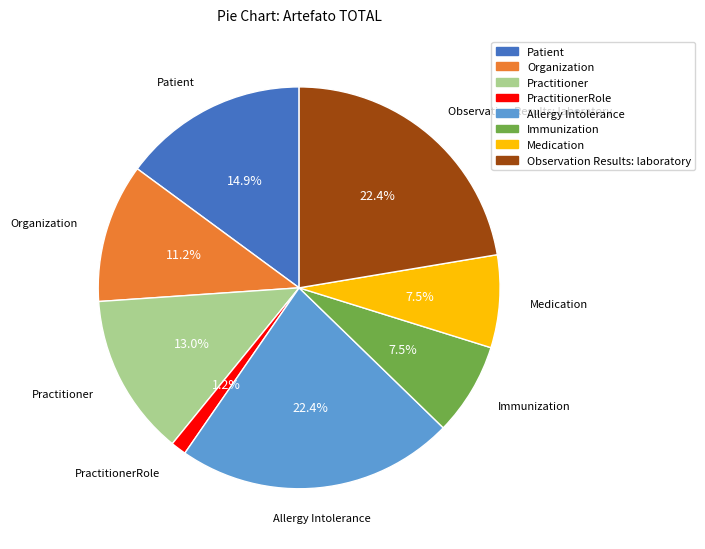

Does Observation Results: laboratory represent more than half of the total?

No